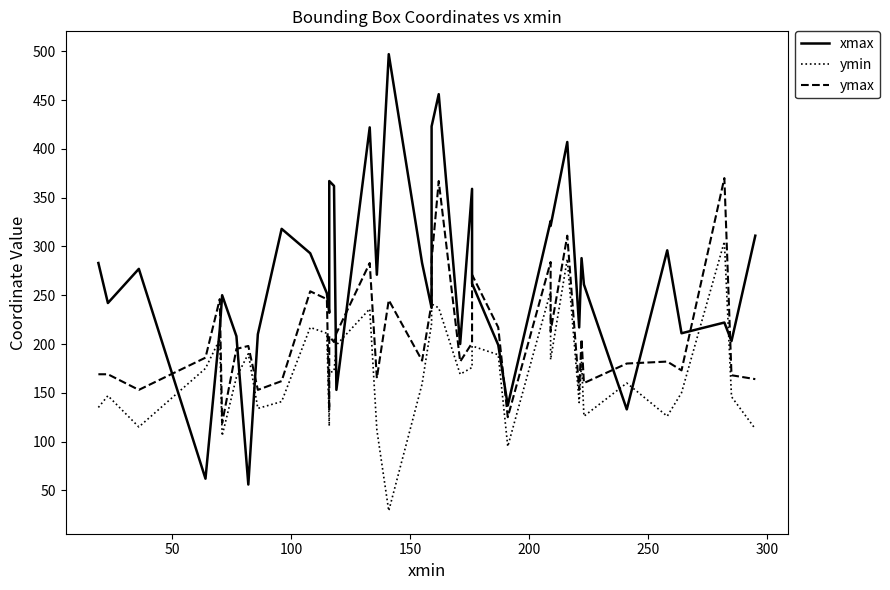

Does the chart display data point markers on the line(s)?

No